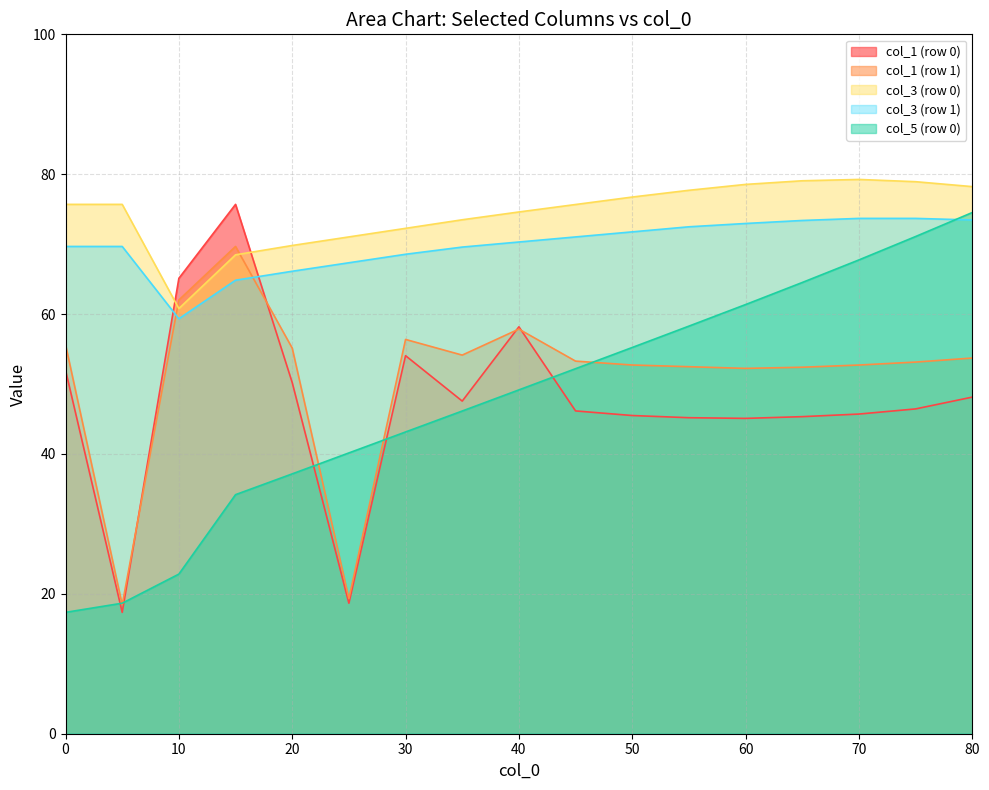

What is the maximum value for col_1 (row 1)?

69.7